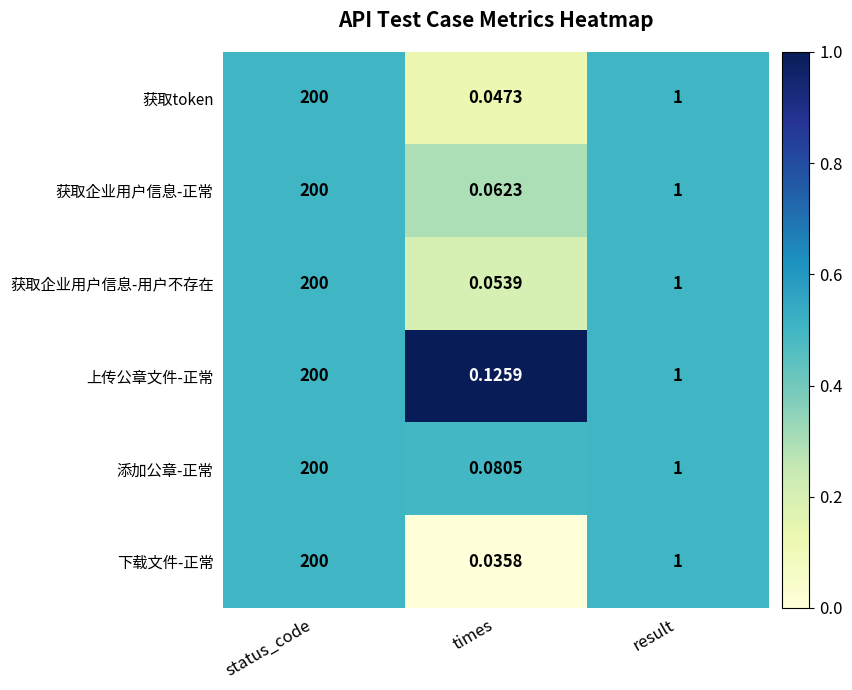

Which series has the largest range (max minus min)?

下载文件-正常